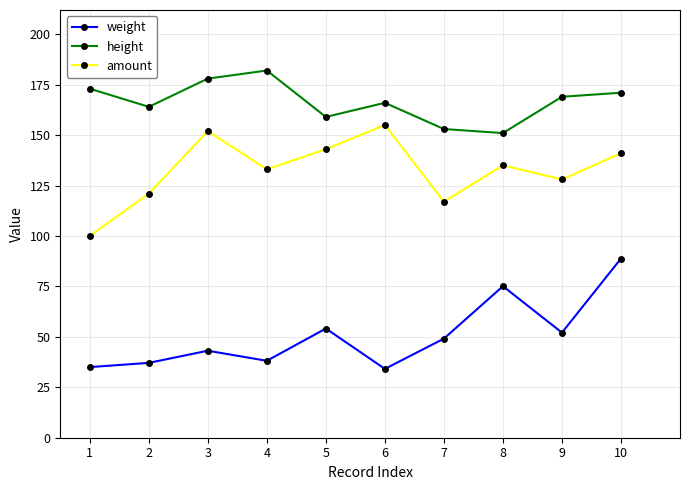

At which label is weight closest to 61?

5